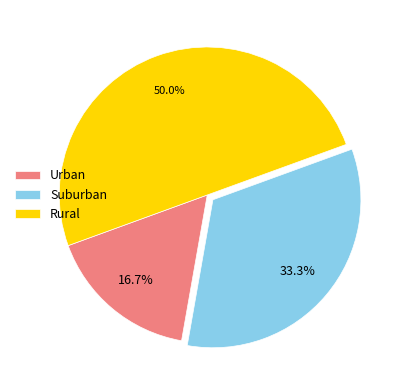

Does Suburban account for over 50% of the chart?

No